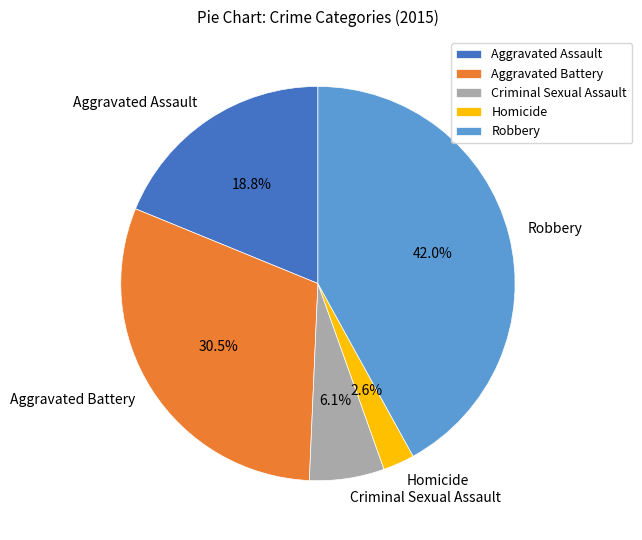

Which has a higher value, Robbery or Criminal Sexual Assault?

Robbery